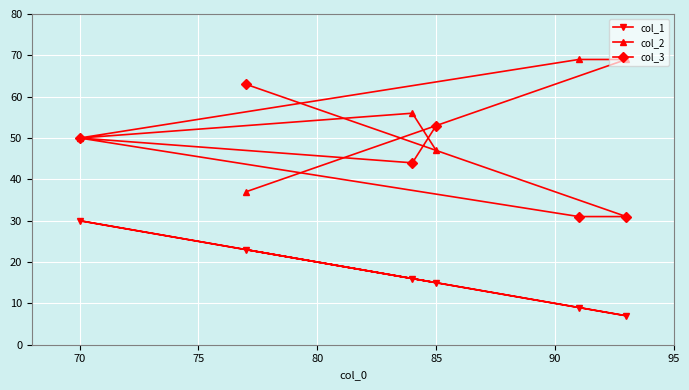

True or false: col_2 and col_1 intersect in this chart.

False